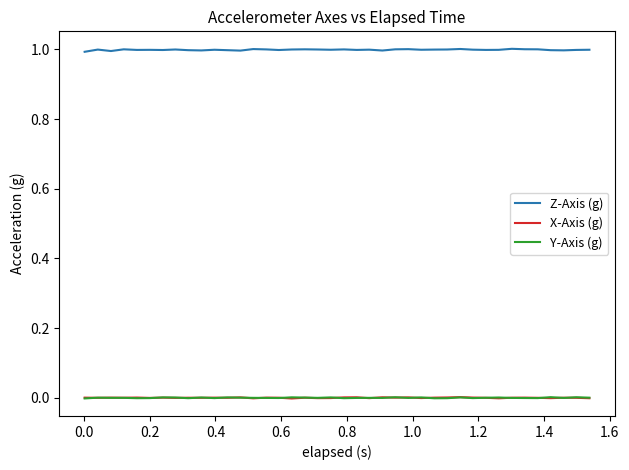

True or false: X-Axis (g) and Z-Axis (g) cross at least once.

False